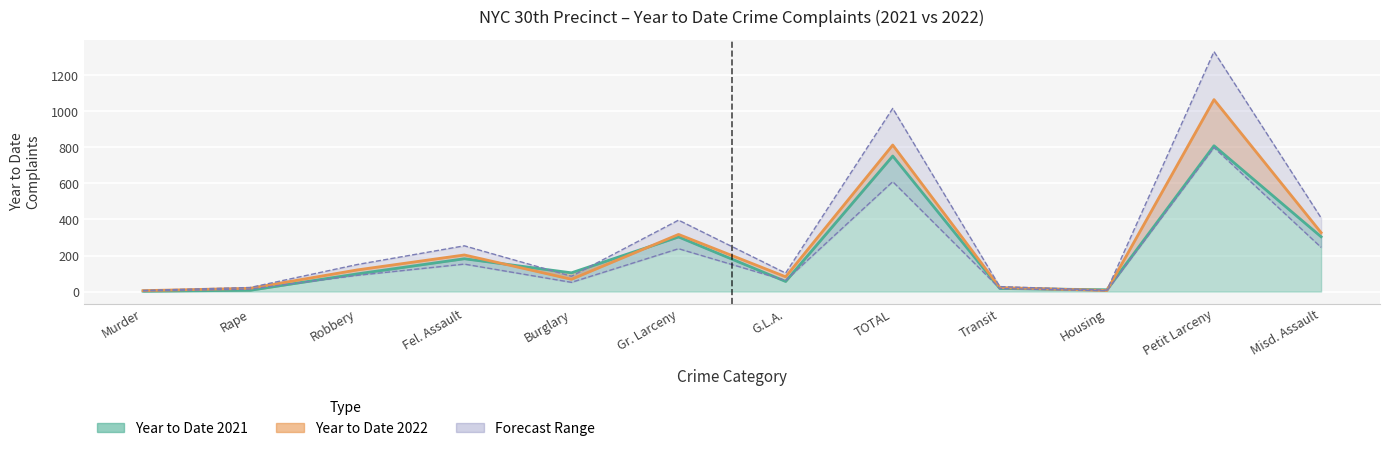

Which has a higher value, Housing or Gr. Larceny?

Gr. Larceny